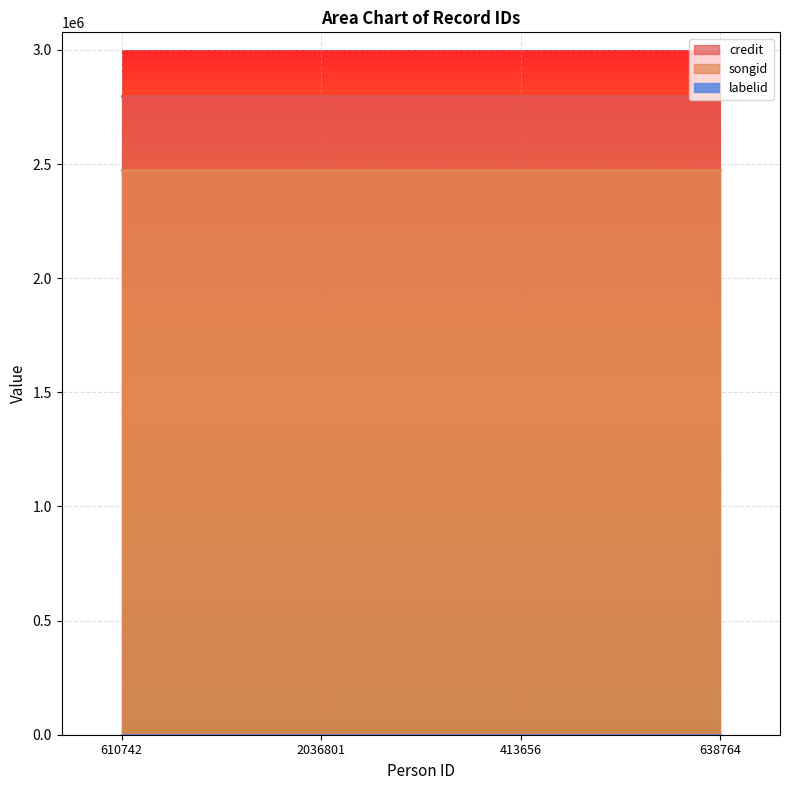

What is the value of the credit point at the 4th from the left?

2797335